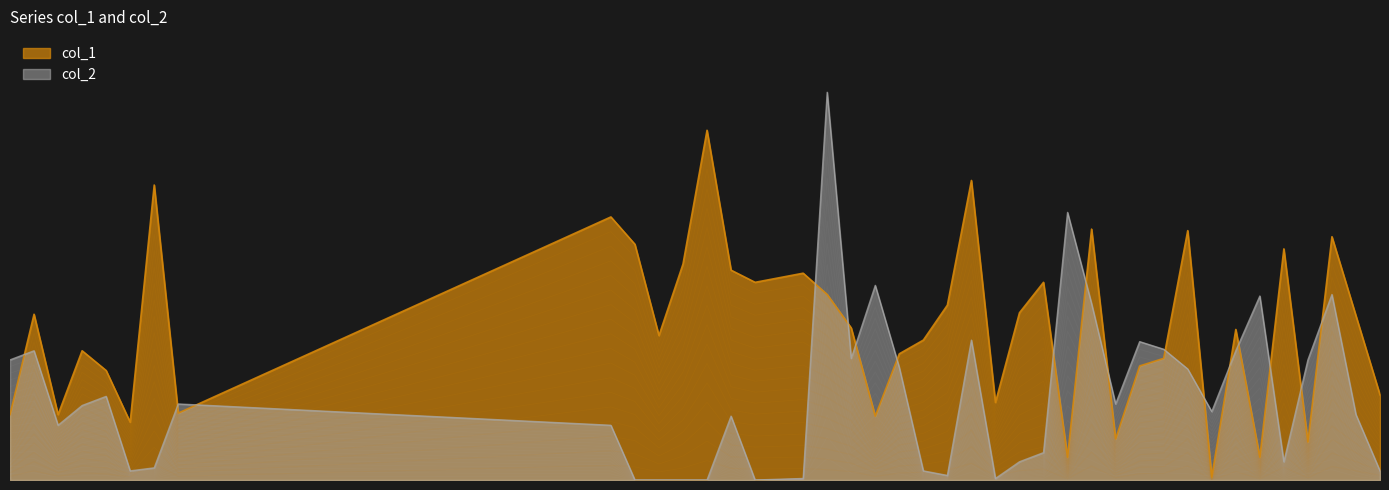

In col_2, how many points are lower than both neighbors (excluding endpoints)?

9